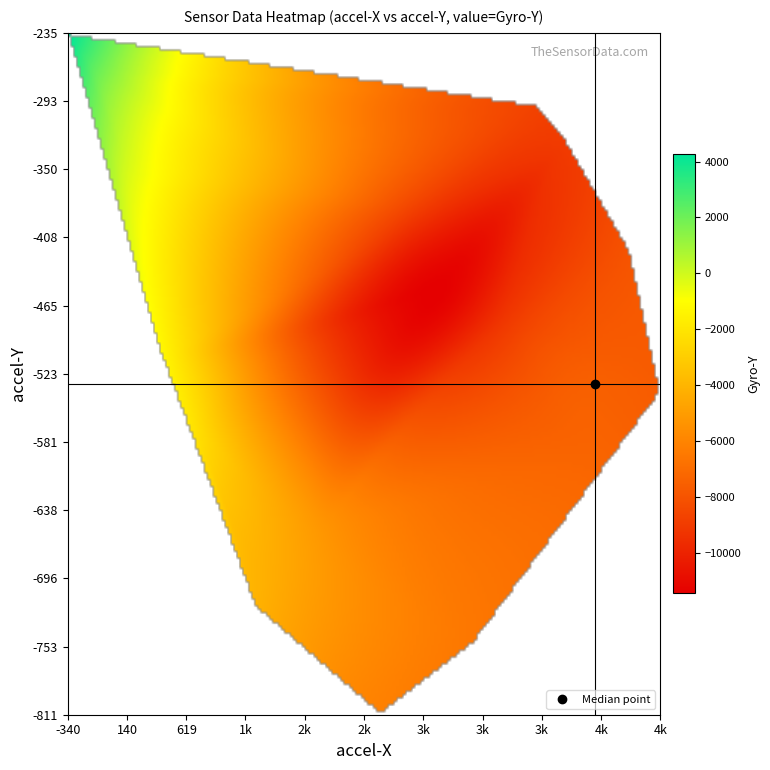

How many data points in Gyro_Y are above -5777?

9